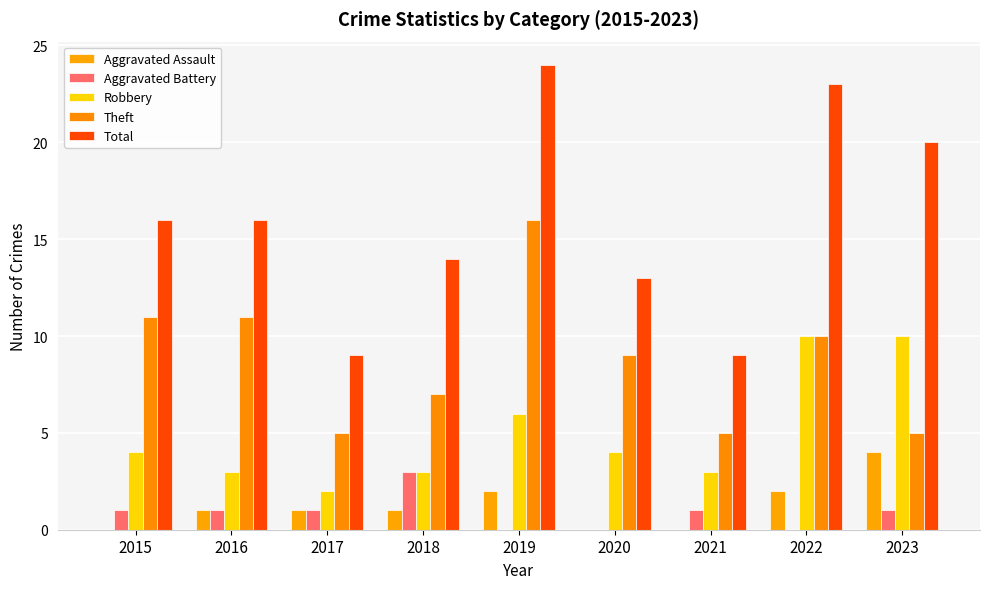

At how many categories does at least one series exceed 15?

5